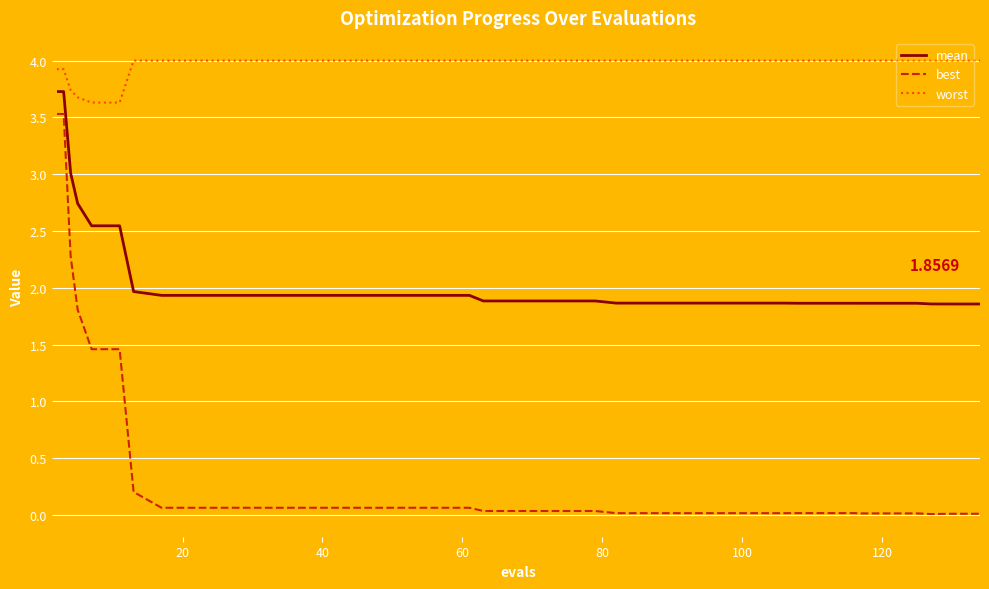

Which series has the largest total across all categories?

worst